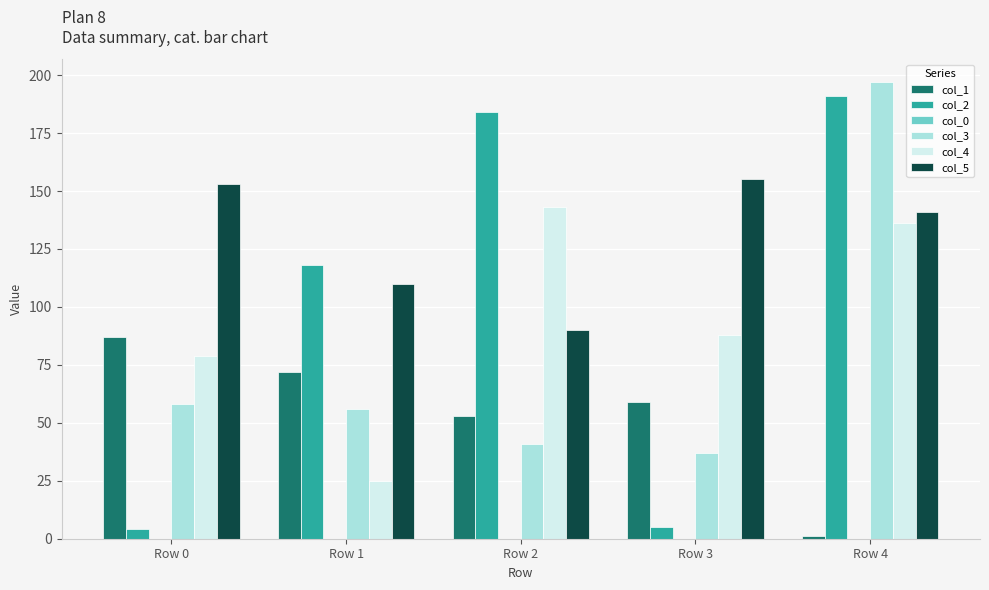

What is the average value of the col_4 series?

94